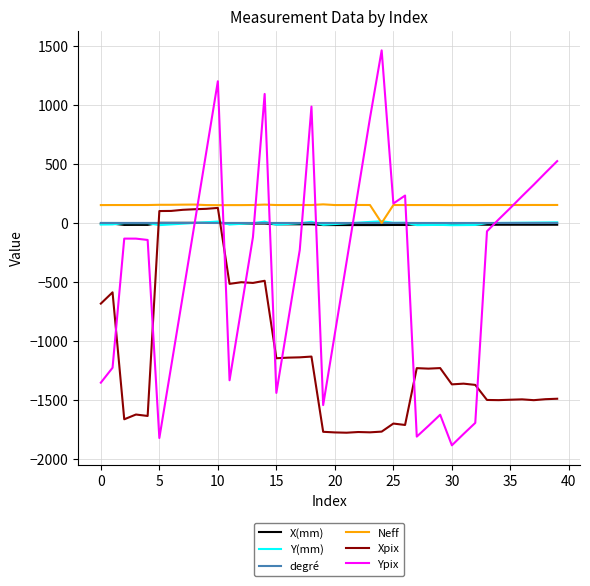

What is the difference between the maximum and minimum values in the Xpix series?

1905.5